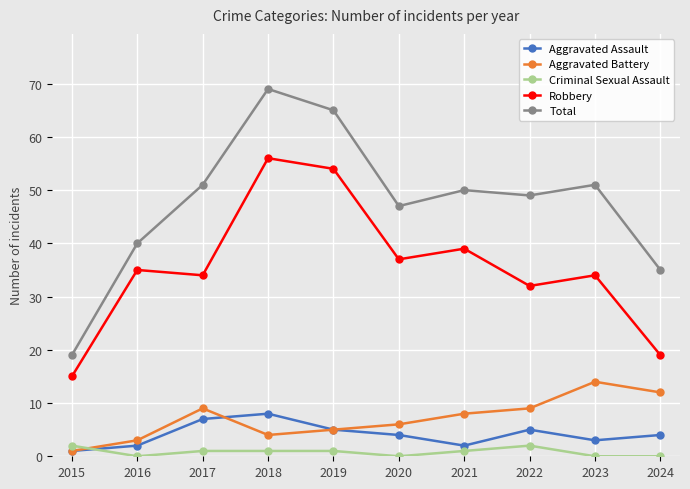

True or false: Robbery has more than 2 interior local peaks.

True